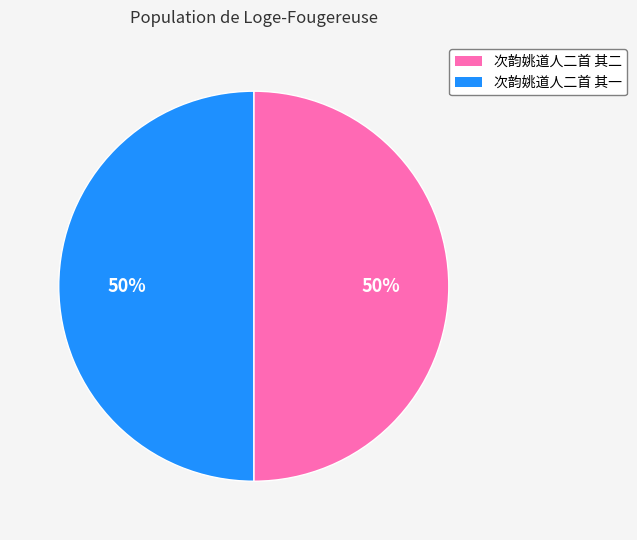

True or false: 次韵姚道人二首 其二 accounts for 43% of the total.

False